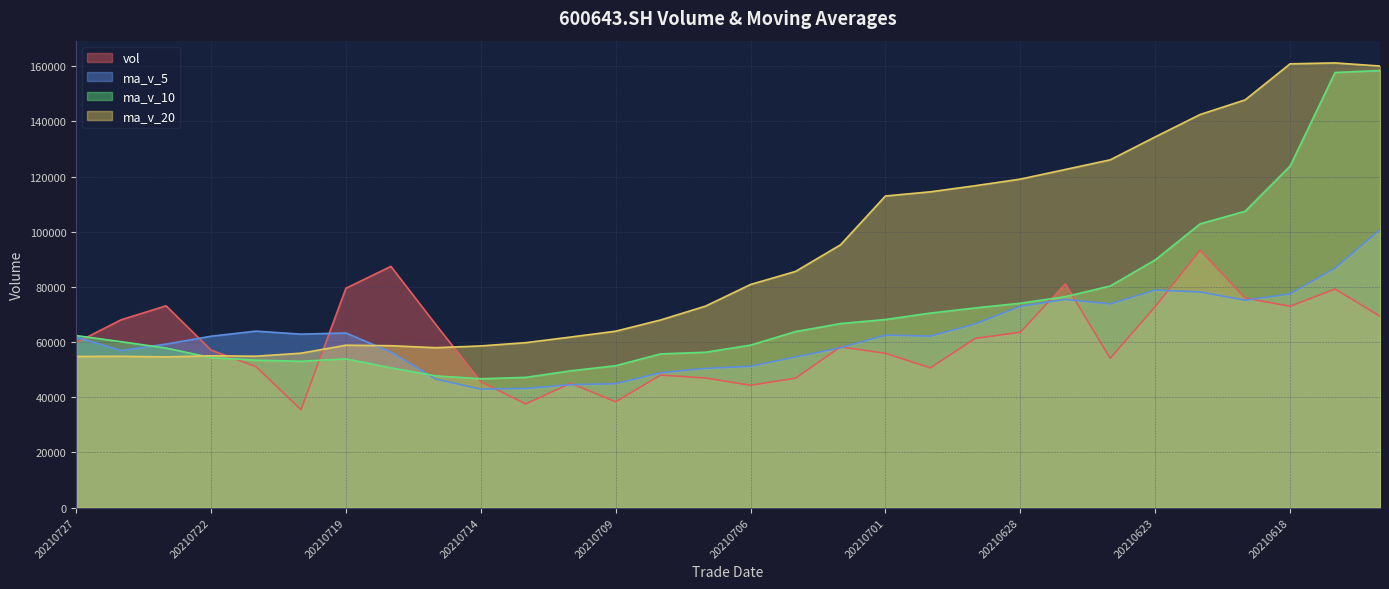

What is the difference between the maximum and minimum values in the vol series?

57818.3